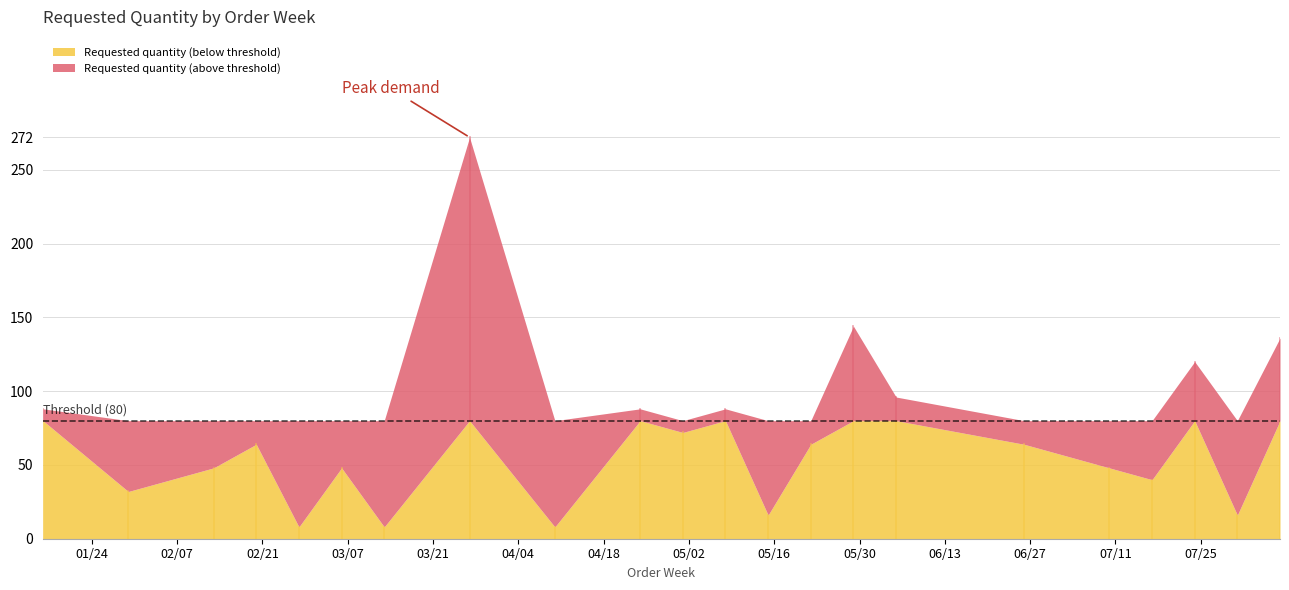

What is the lowest value of the Requested quantity (below threshold) series?

8